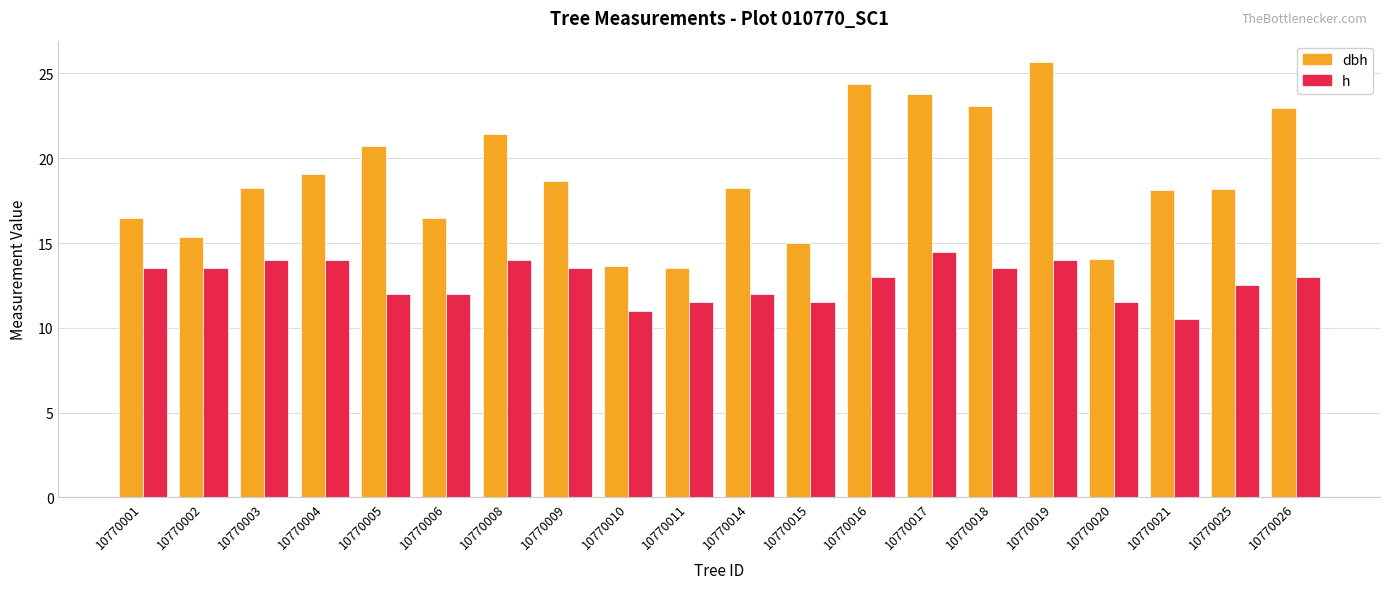

Are the bars grouped side by side (vs. stacked)?

Yes